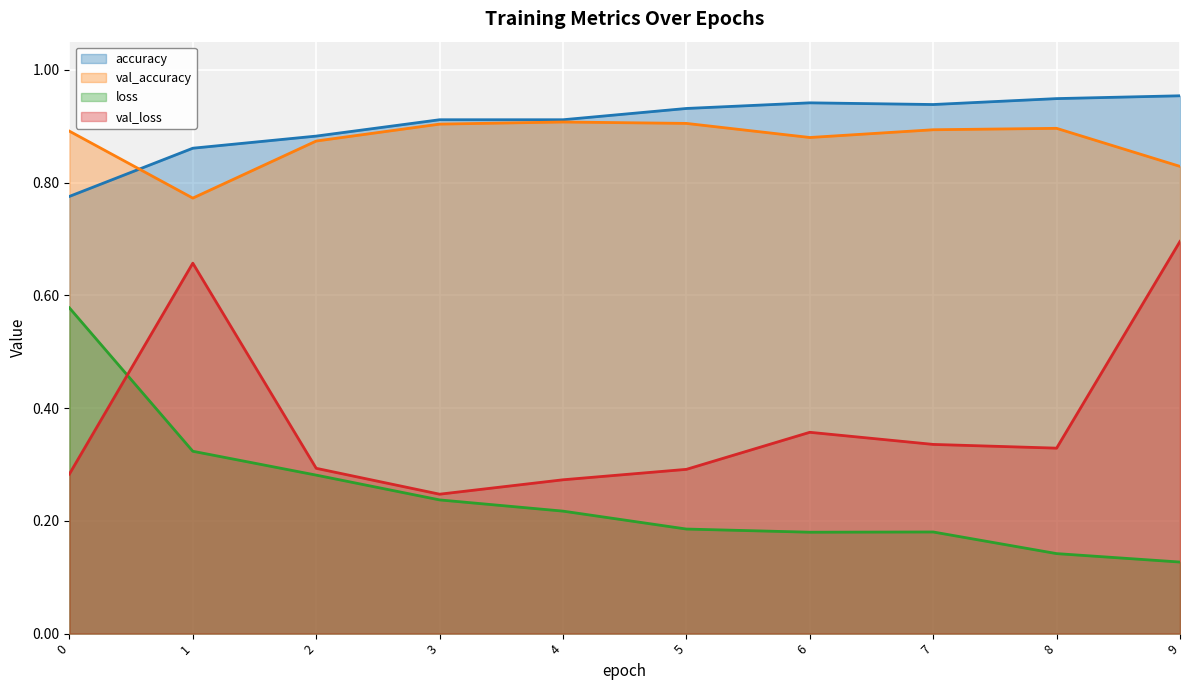

True or false: val_accuracy has more than 1 points higher than both neighbors.

True